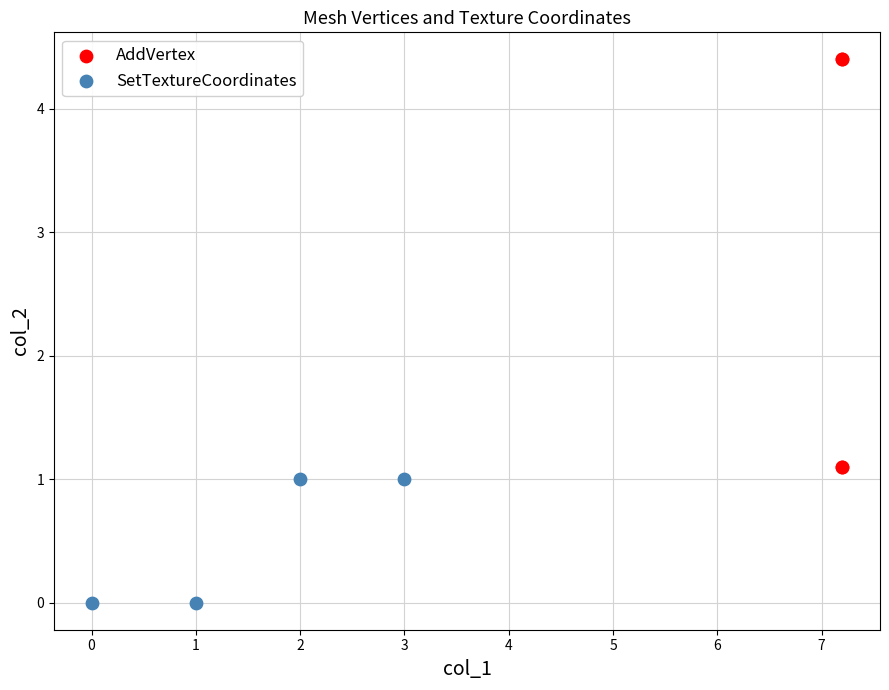

Which series has the widest spread of Y values?

AddVertex